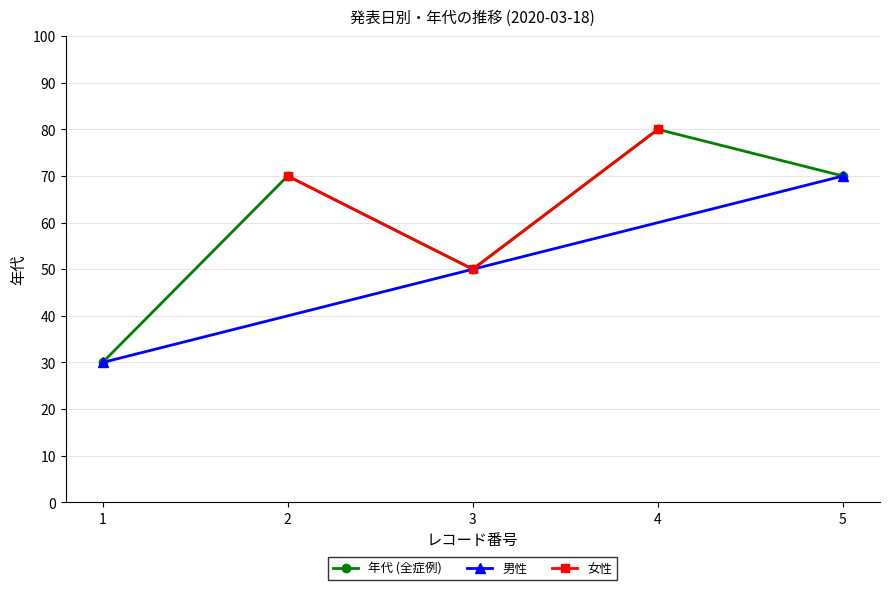

Rank the categories by 女性 value from highest to lowest.

4, 2, 3